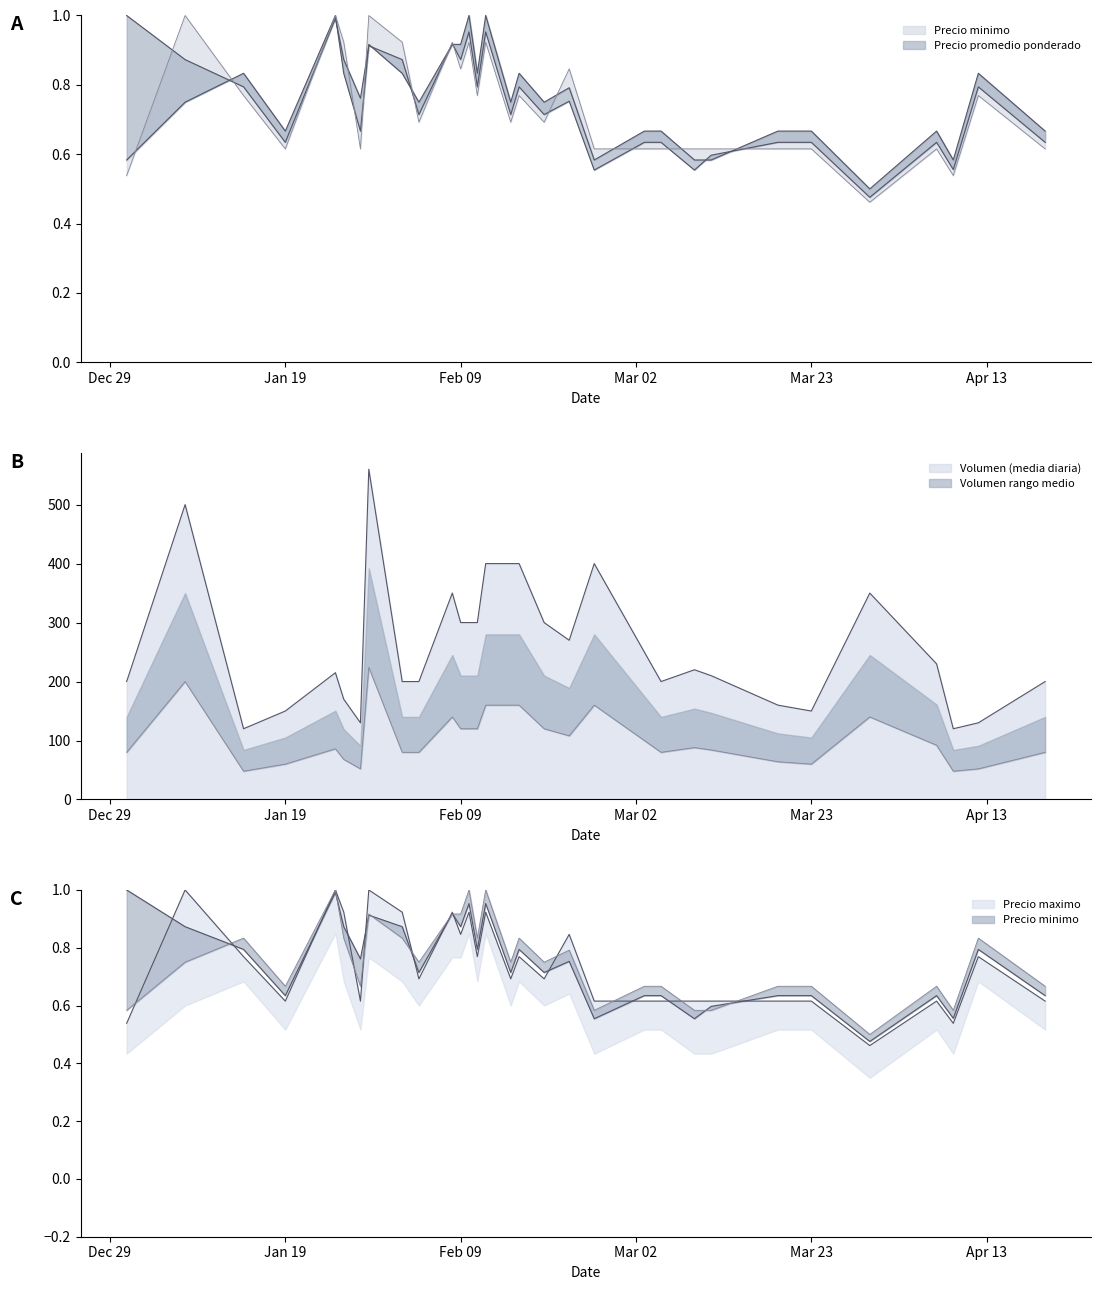

What is the average value of the Precio minimo series?

0.8